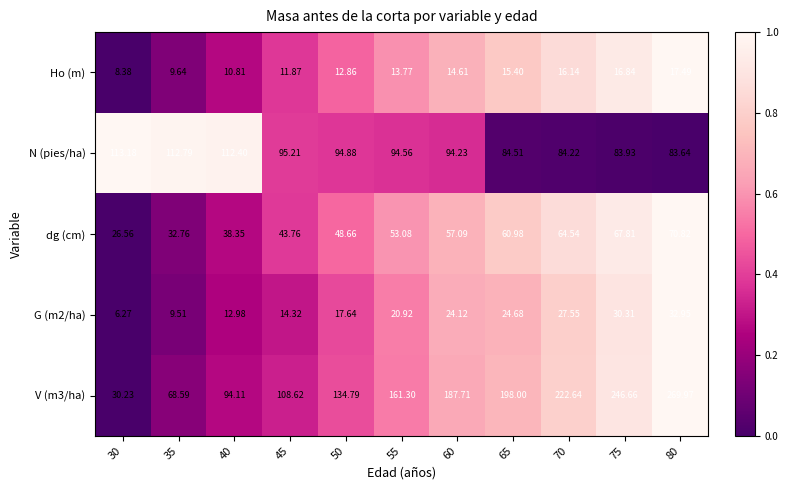

Rank the series at 70 from lowest to highest value.

Ho (m), G (m2/ha), dg (cm), N (pies/ha), V (m3/ha)